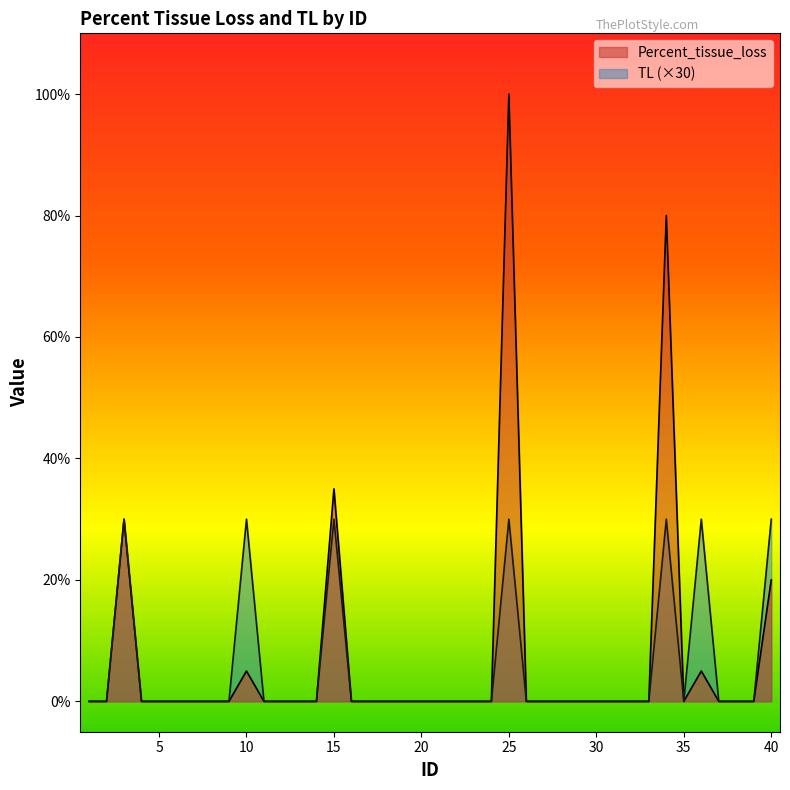

What is the average value of the Percent_tissue_loss series?

7